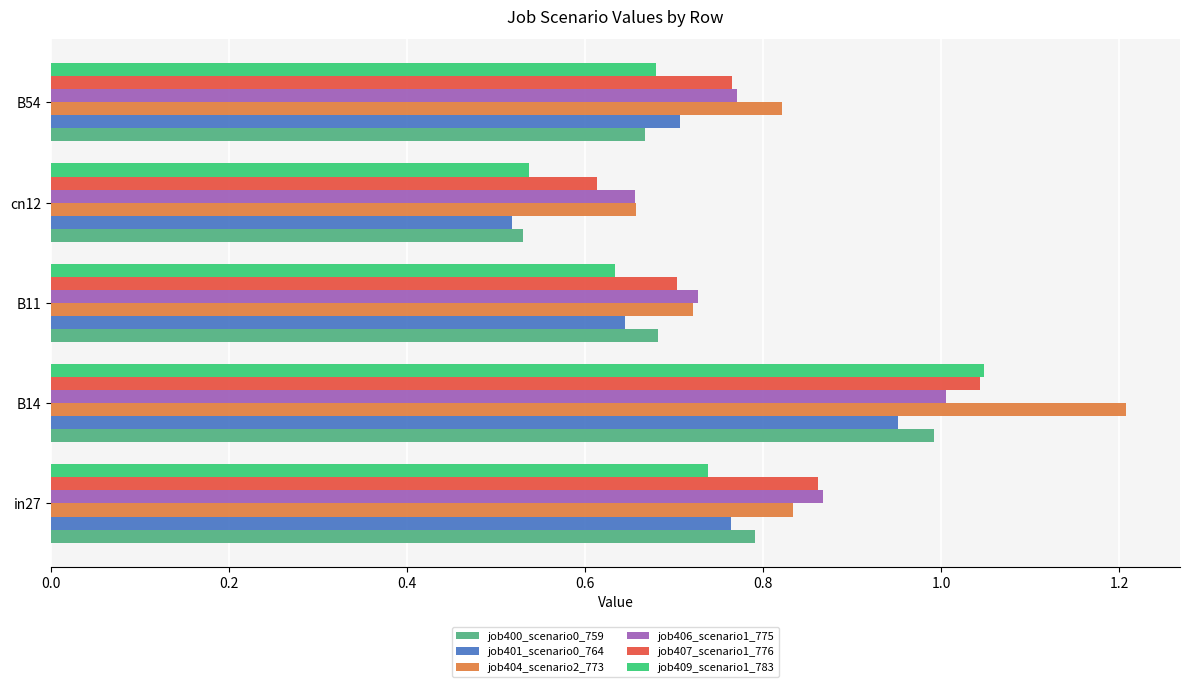

Which series changed the most between in27 and B11?

job407_scenario1_776